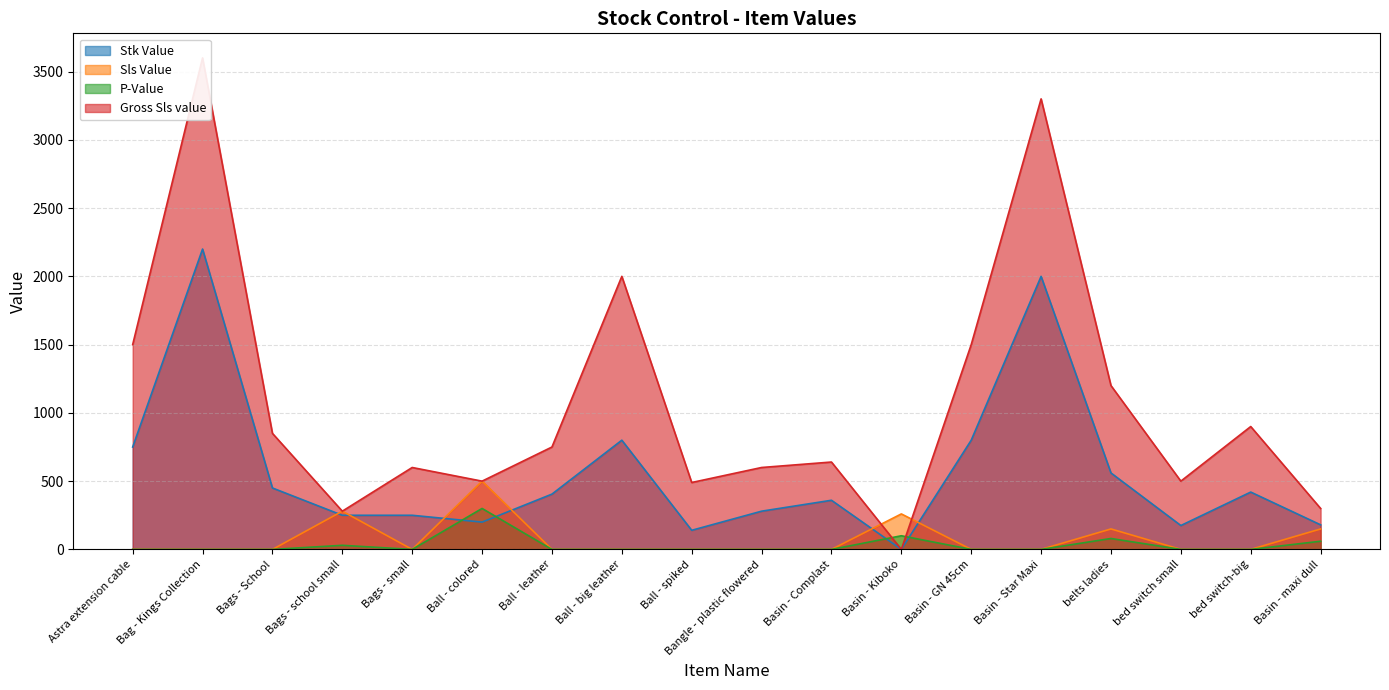

What is the average value of the Sls Value series?

74